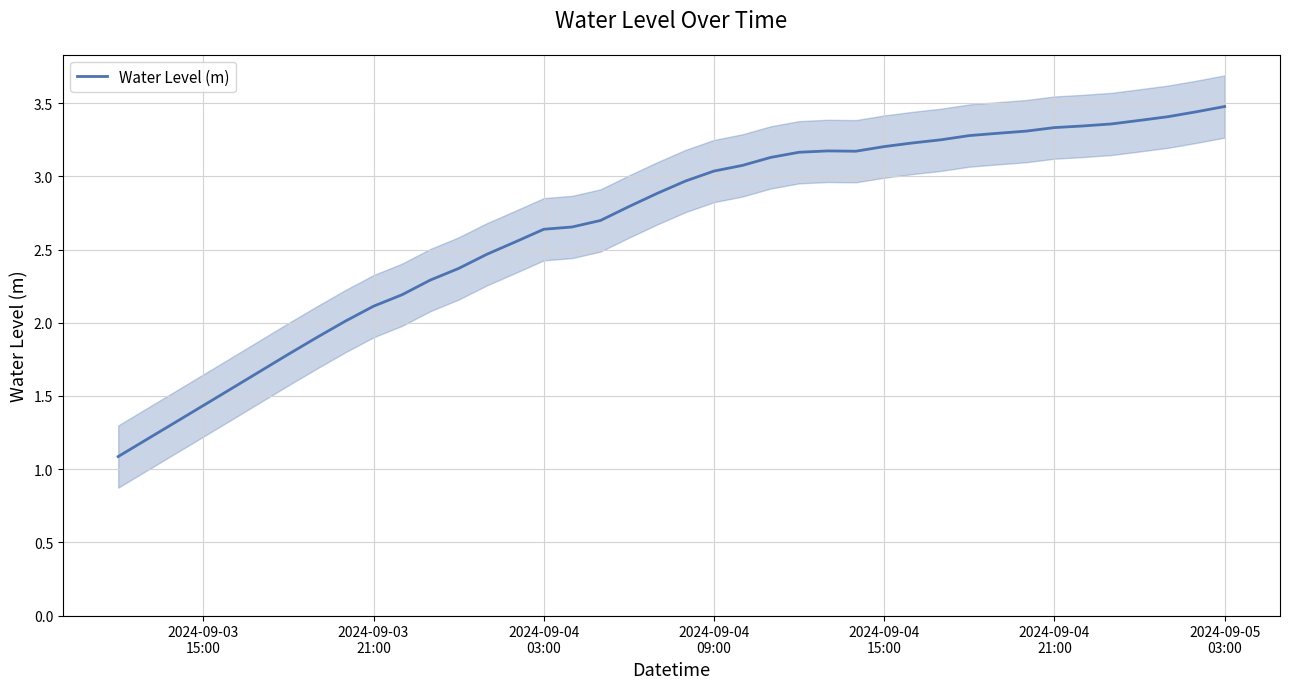

True or false: the data shows 5.8 at 34.

False